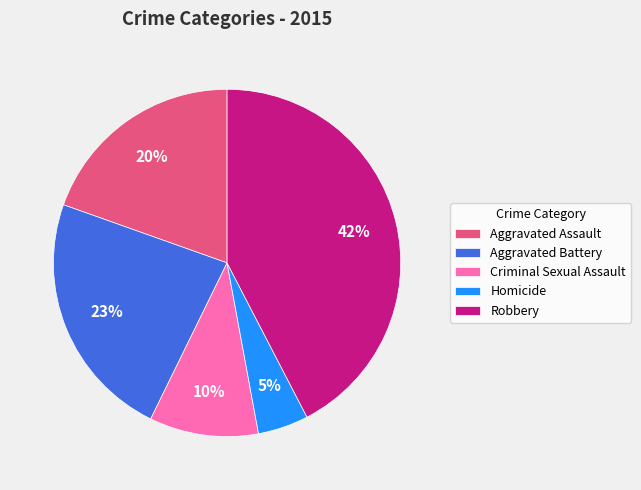

What percentage is the Robbery slice, to the nearest percent?

42%